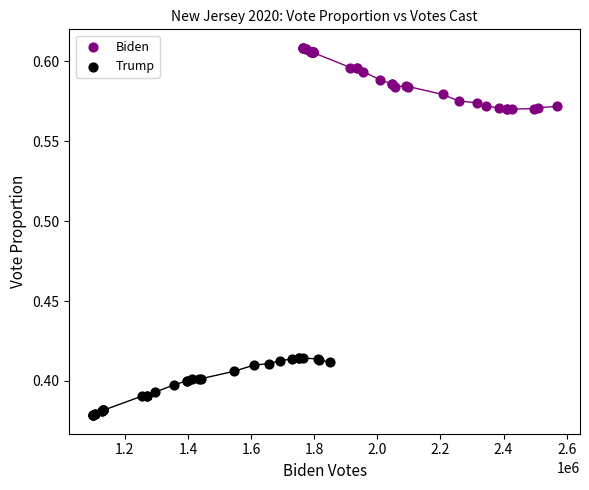

What are all the series names shown in the legend?

Biden, Trump